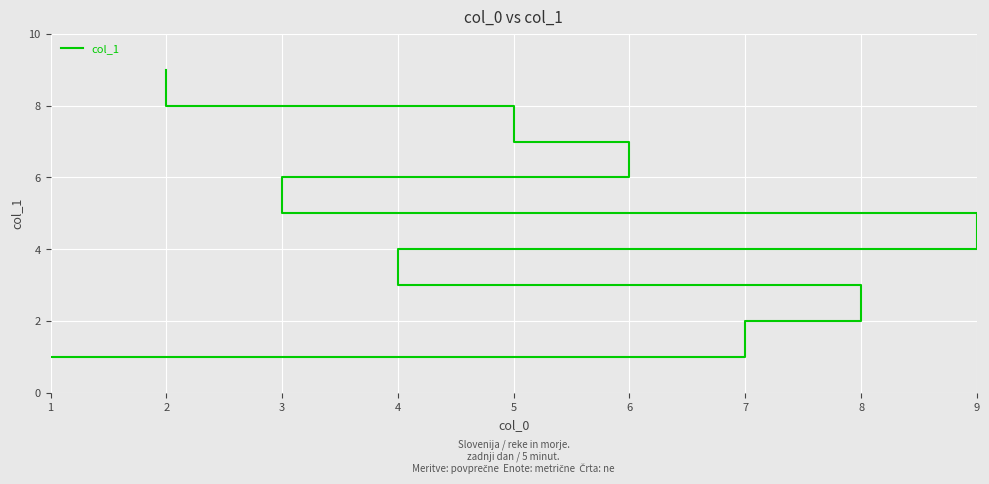

Where does the data first go above 5?

3